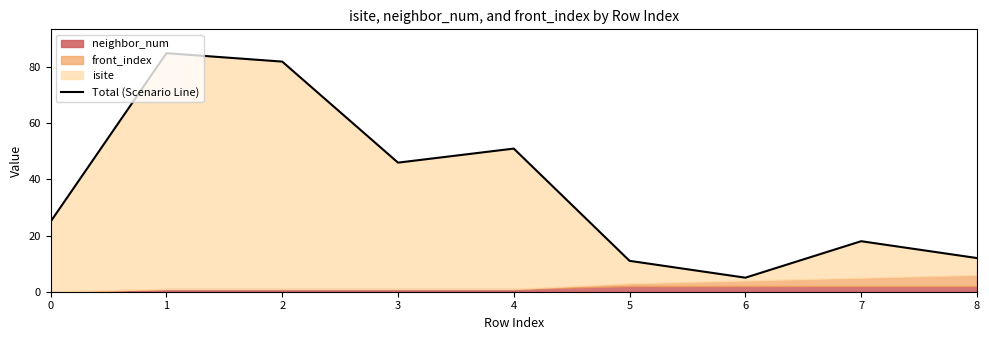

Where does the data first go above 25?

1